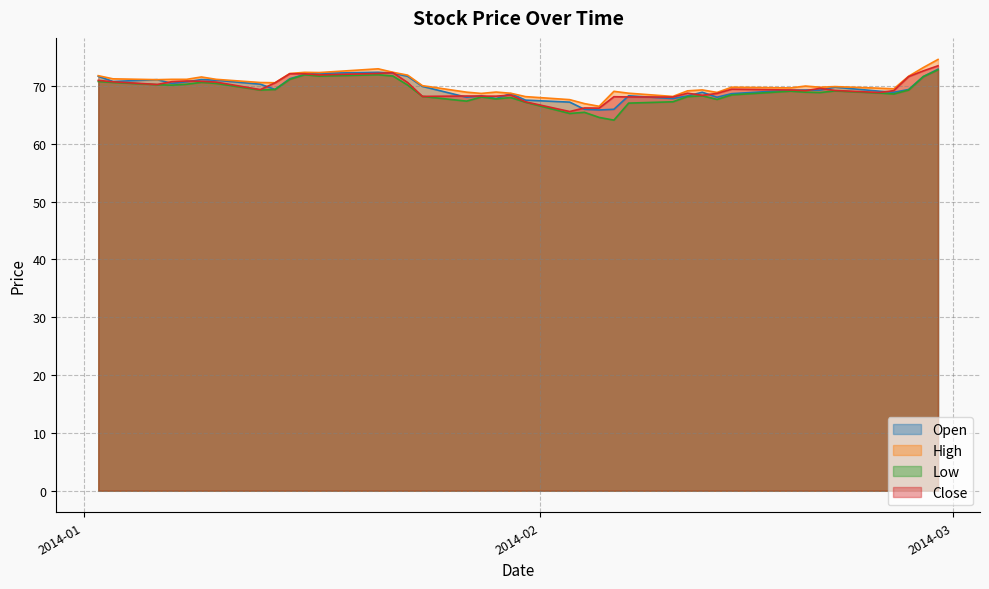

At how many categories does at least one series exceed 72?

7